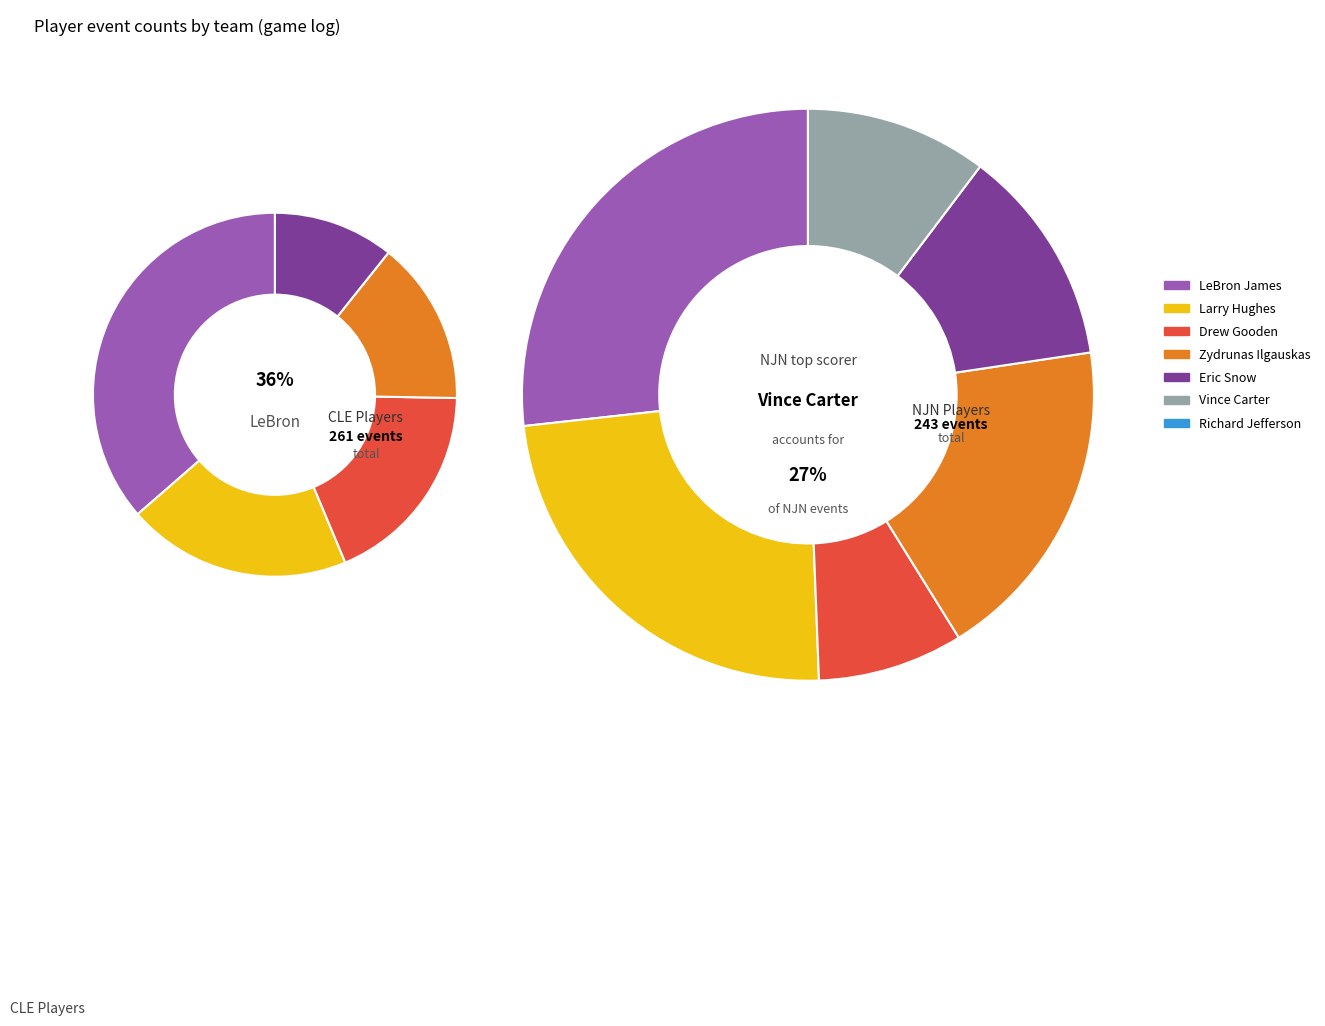

What percentage is the LeBron James slice, to the nearest percent?

25%